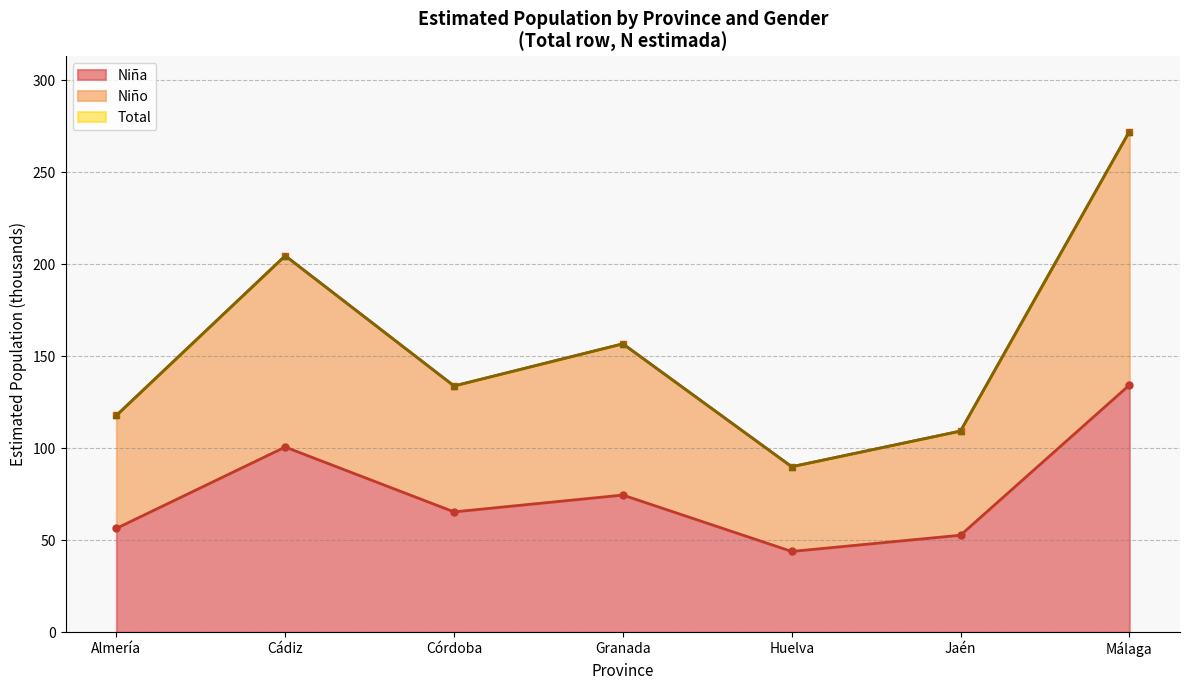

Which category has the highest value across all series?

Málaga